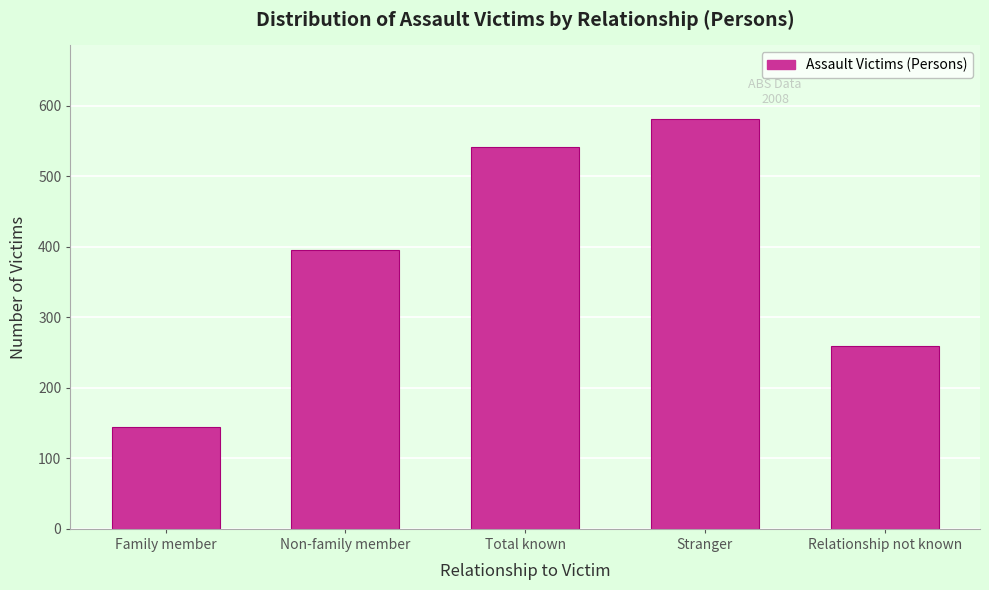

Reading right to left, extract all data points from this chart.

Relationship not known=259	Stranger=581	Total known=541	Non-family member=396	Family member=145